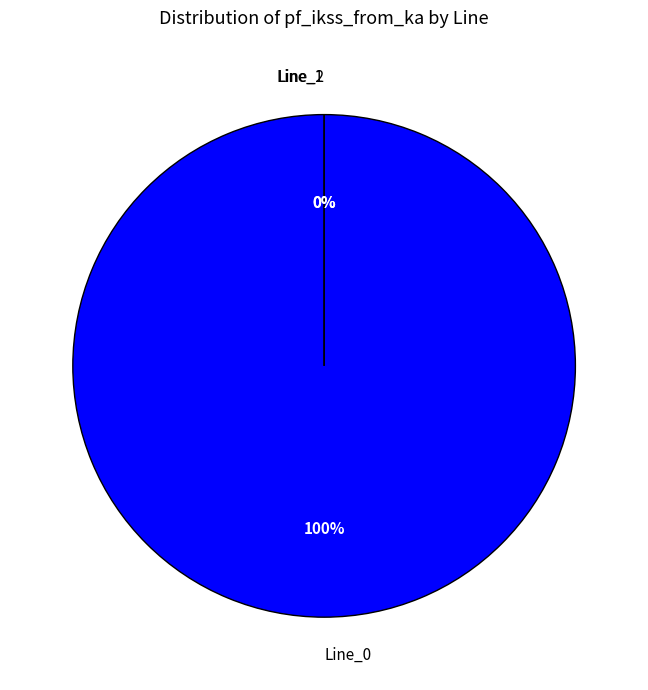

Which category has the smallest portion of the pie?

Line_1